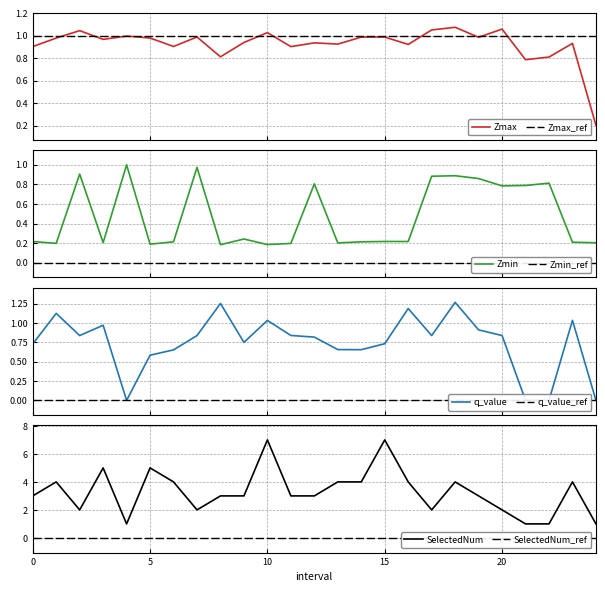

Is the value of SelectedNum at 14 greater than the value of Zmax at 6?

Yes